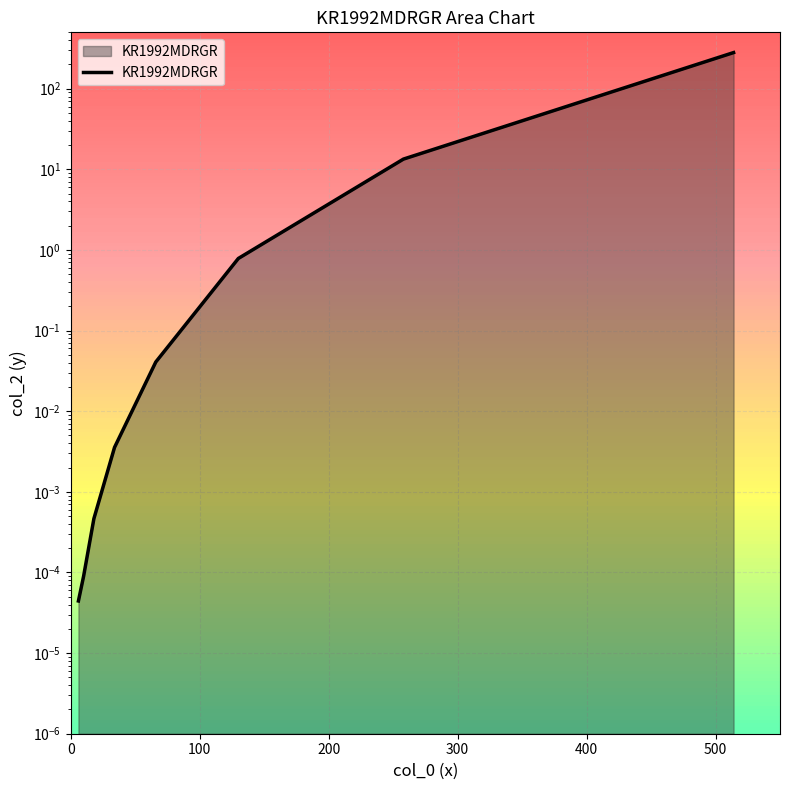

What is the maximum value shown in the chart?

280.5